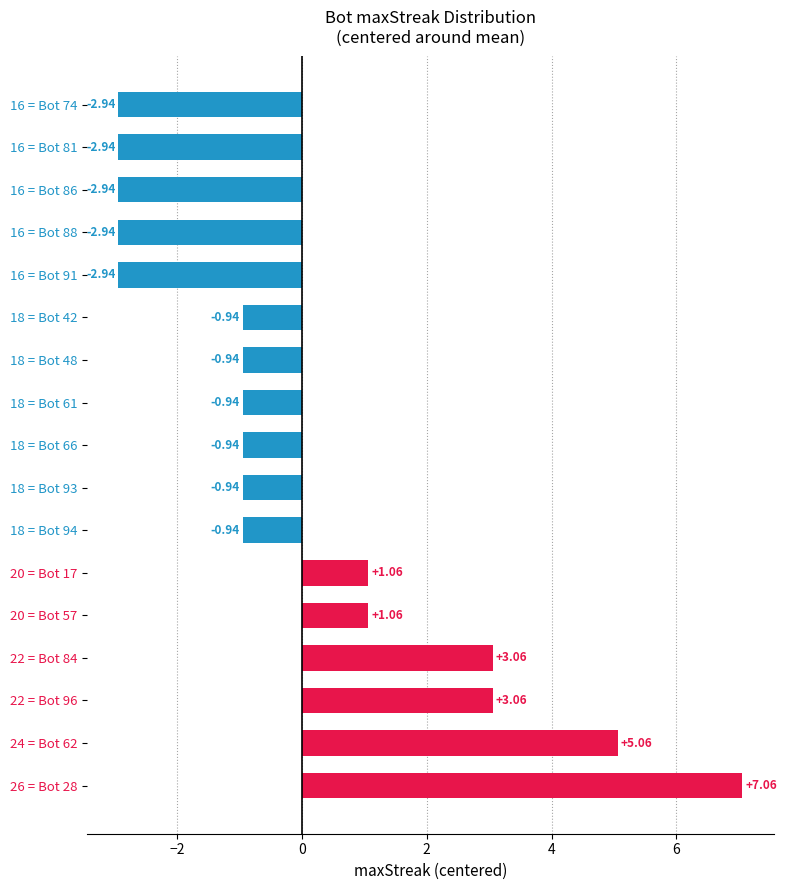

What is the difference between the maximum and minimum values?

10.0